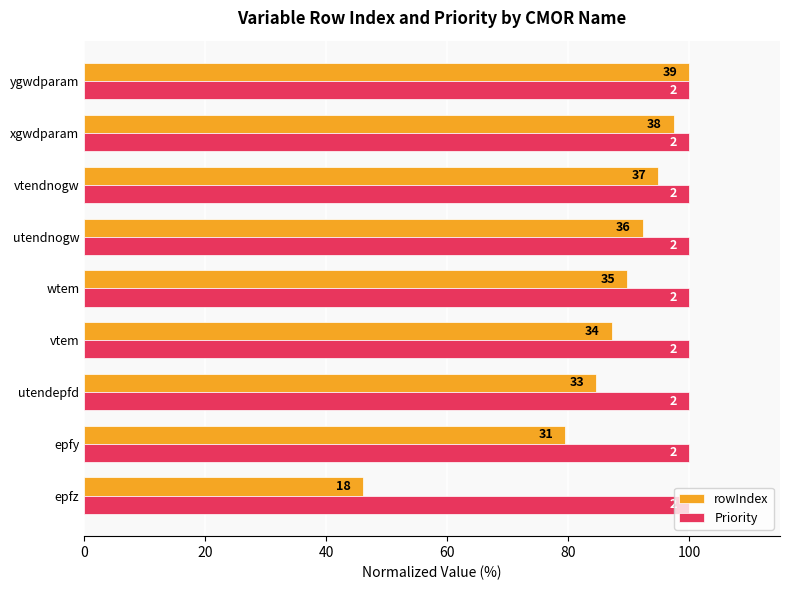

What are all the series names shown in the legend?

rowIndex, Priority